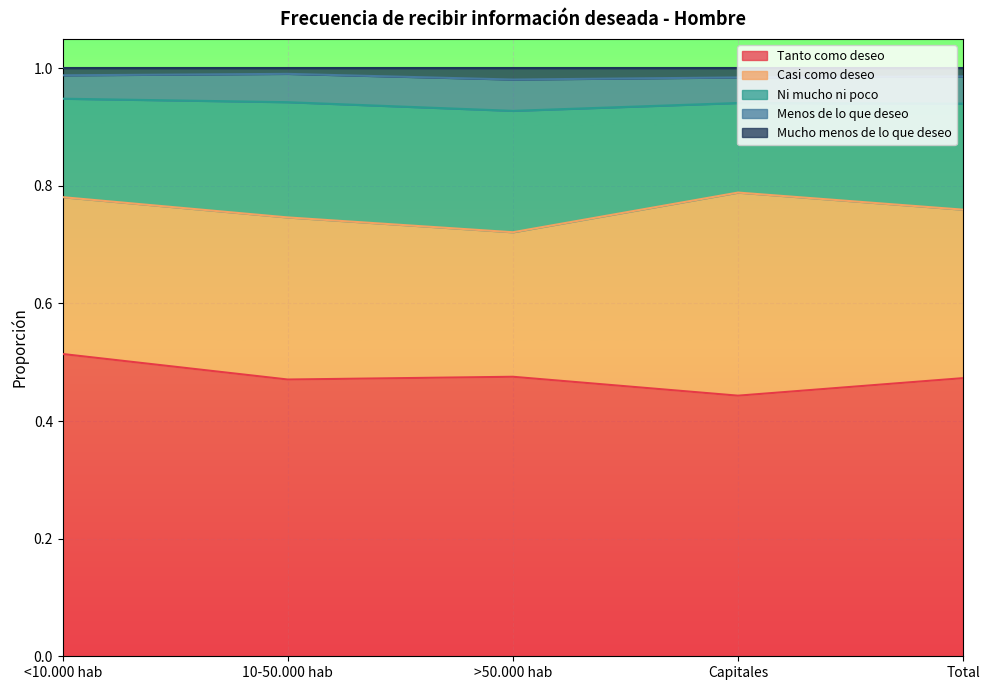

True or false: Casi como deseo has a value of 0.3 at Total.

True